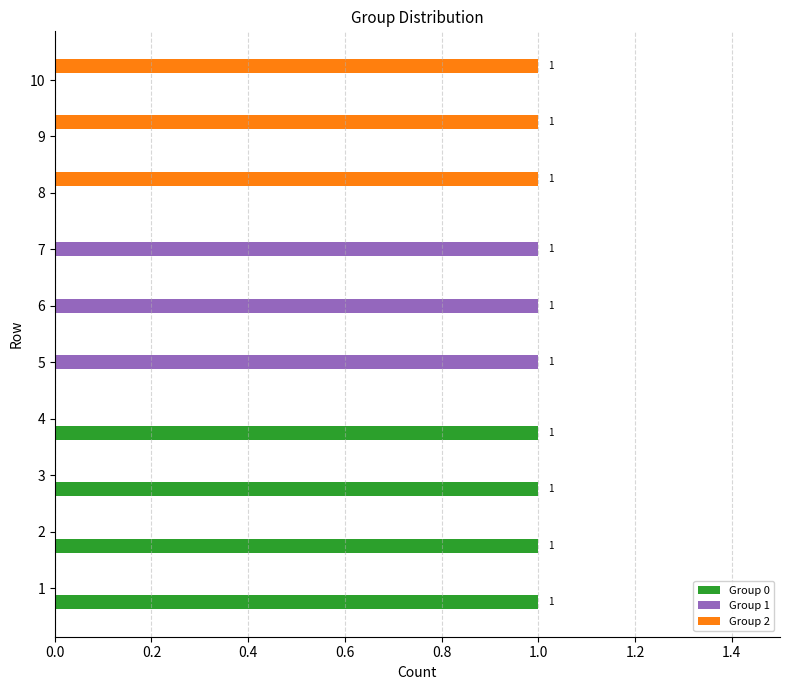

What is the sum of all Group 2 values?

3